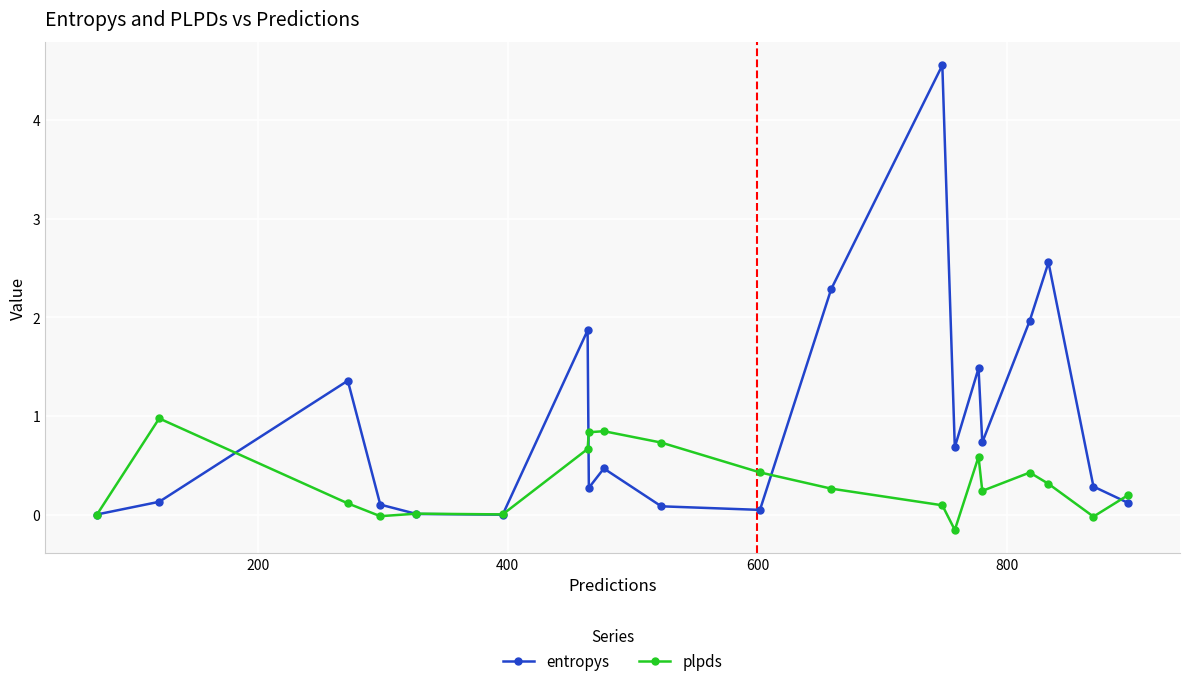

Which series has the widest spread of values?

entropys